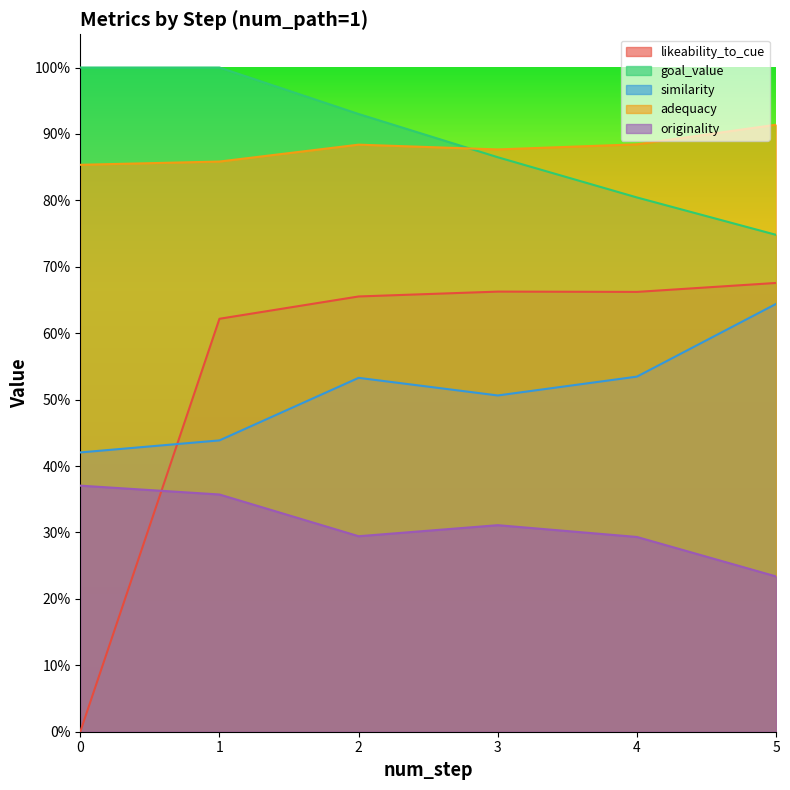

Reading right to left, list all the values displayed in this chart.

likeability_to_cue: 0.7	0.7	0.7	0.7	0.6	0.0
goal_value: 0.7	0.8	0.9	0.9	1.0	1.0
similarity: 0.6	0.5	0.5	0.5	0.4	0.4
adequacy: 0.9	0.9	0.9	0.9	0.9	0.9
originality: 0.2	0.3	0.3	0.3	0.4	0.4